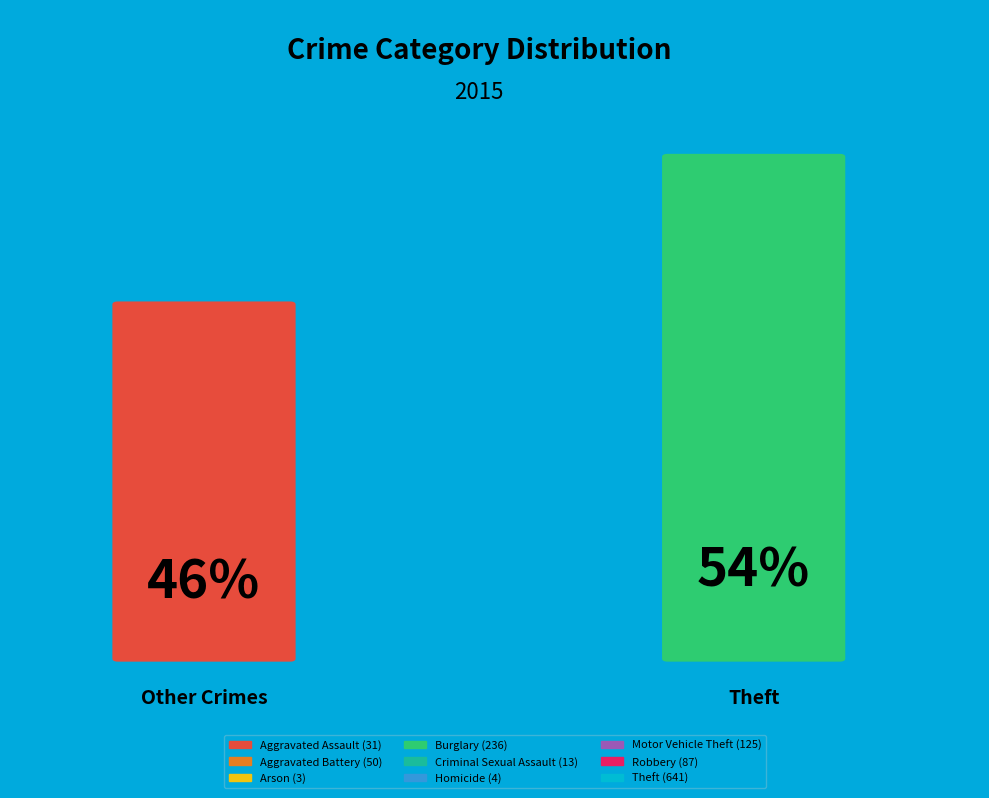

Is it true that Burglary is 20% of the pie?

True